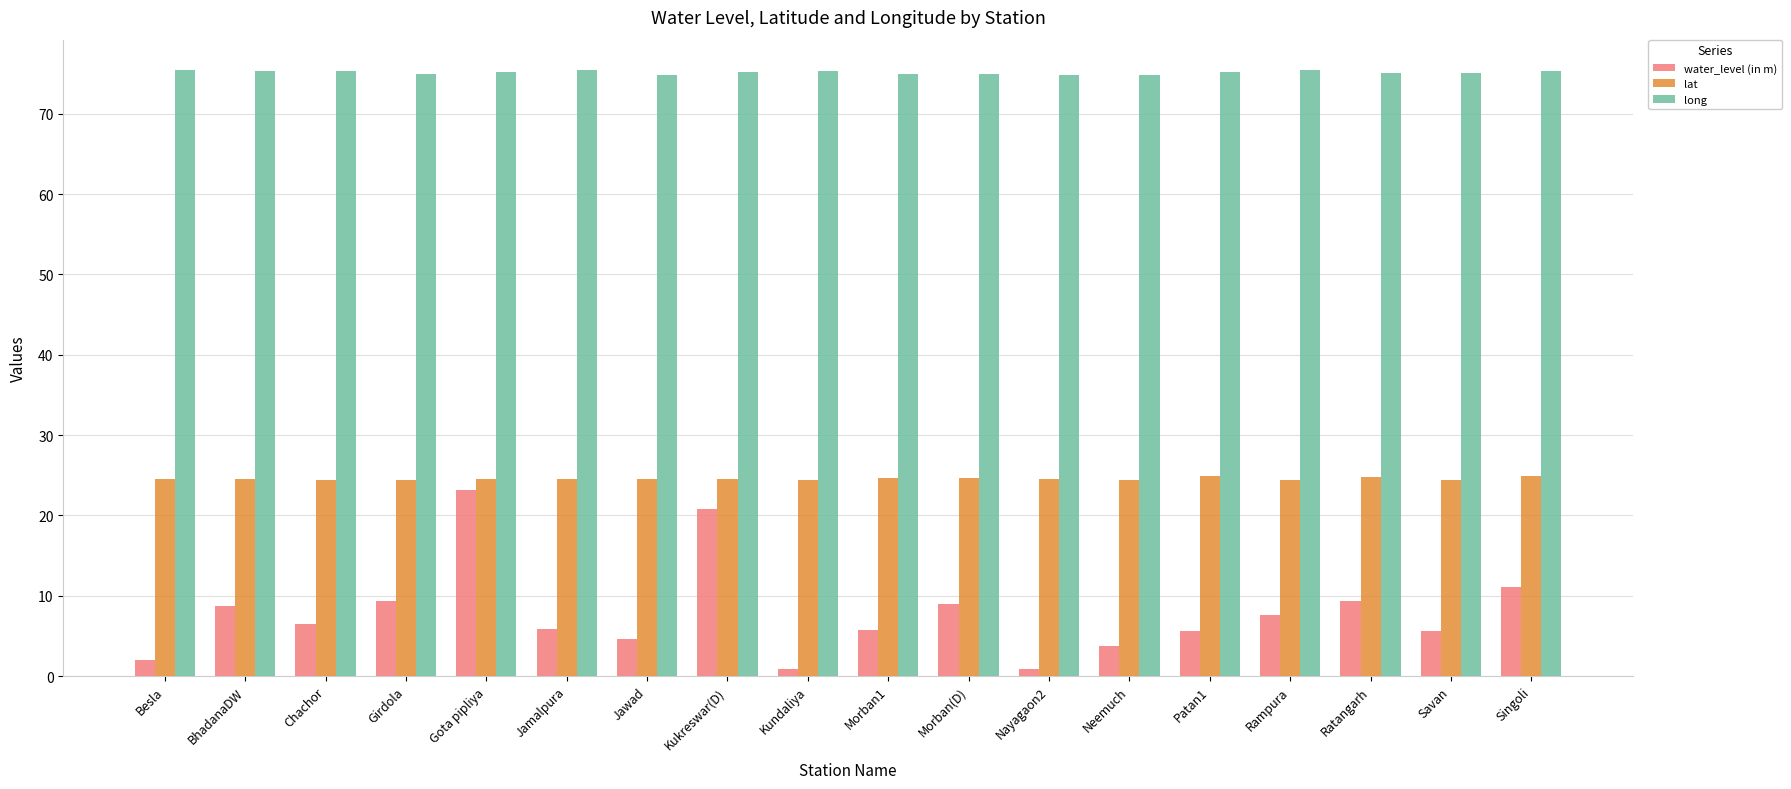

The water_level (in m) series shows 1.2 at Patan1. True or false?

False